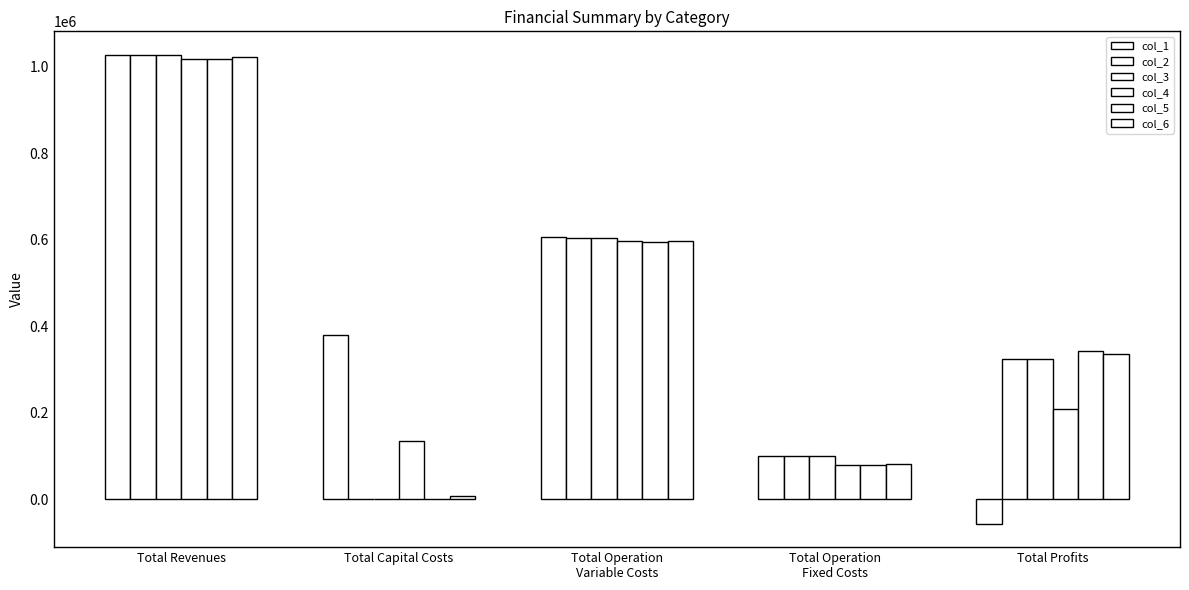

What position from the right is Total Operation
Variable Costs?

3